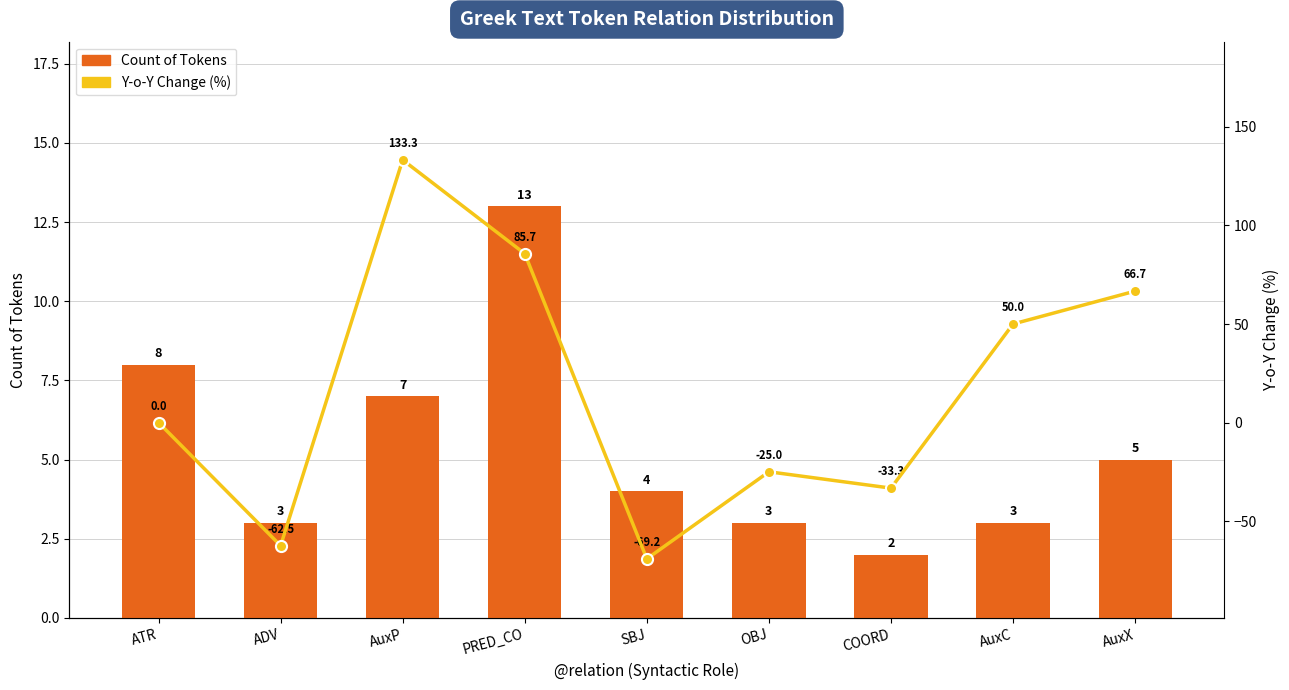

At which label does Y-o-Y Change (%) first exceed 0?

AuxP